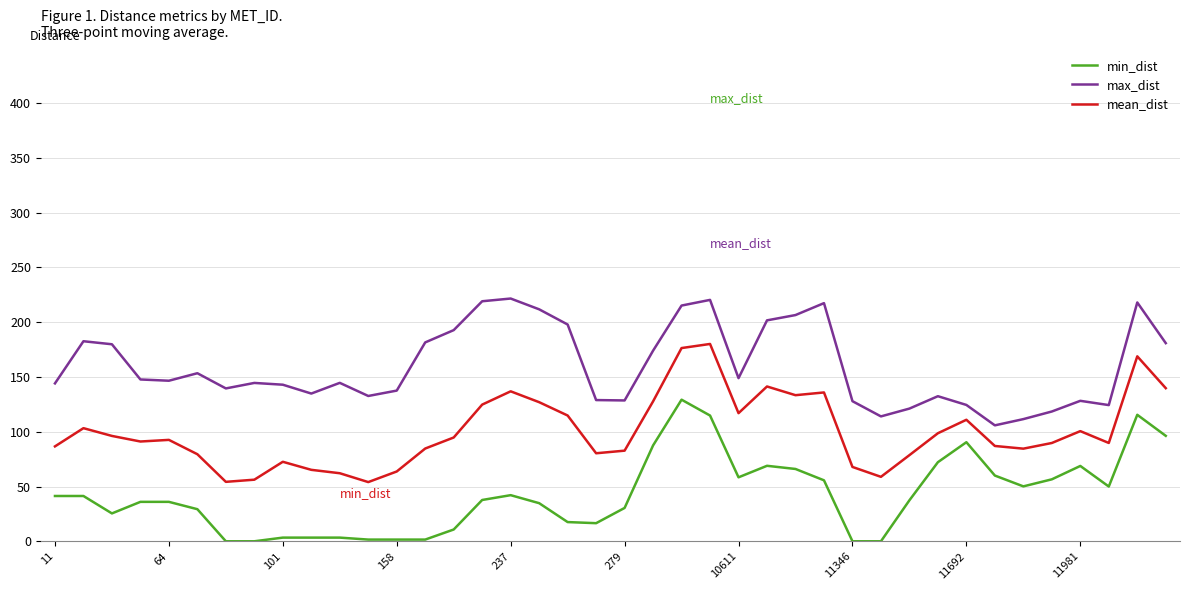

Which series has the largest total across all categories?

max_dist